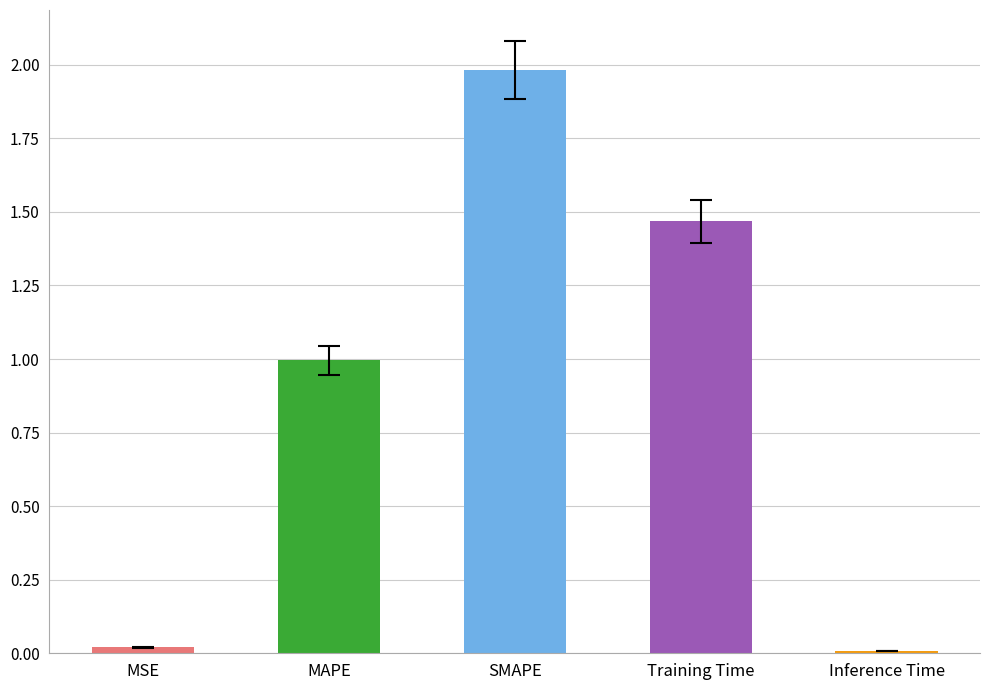

Which label corresponds to the largest value in the chart?

SMAPE